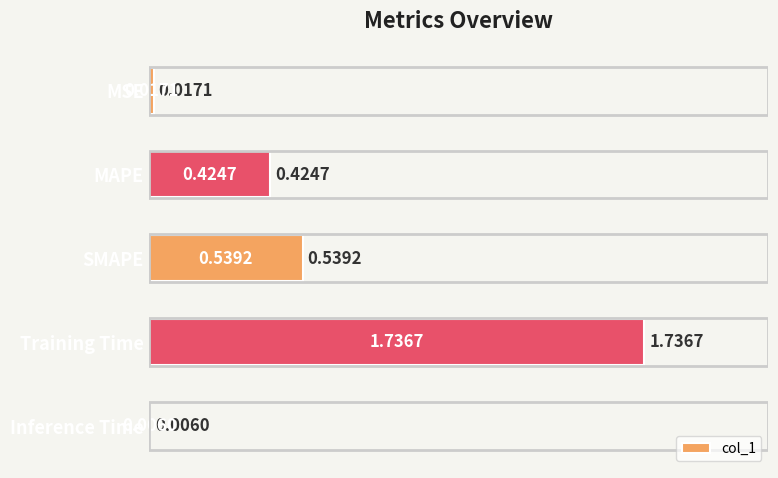

What is the sum of all values?

2.7